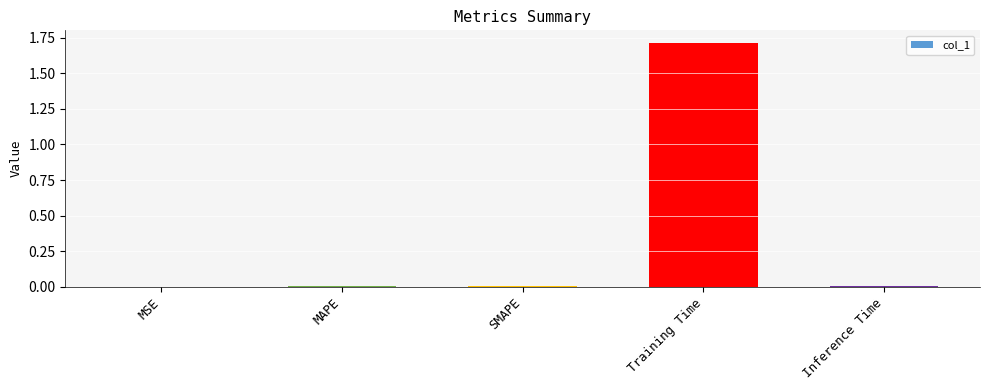

Which label corresponds to the largest value in the chart?

Training Time